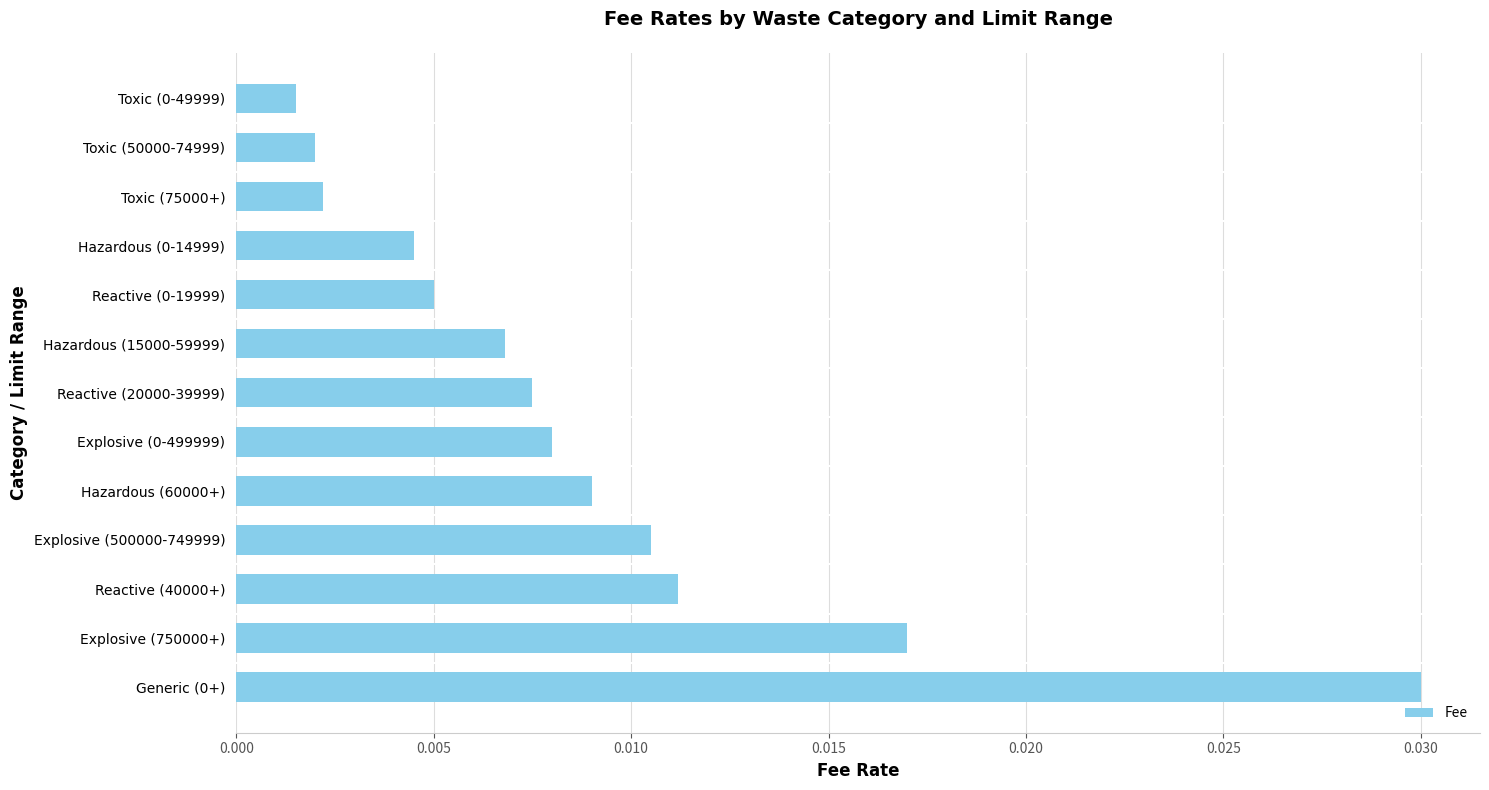

Between Reactive (0-19999) and Hazardous (15000-59999), which is larger?

Hazardous (15000-59999)